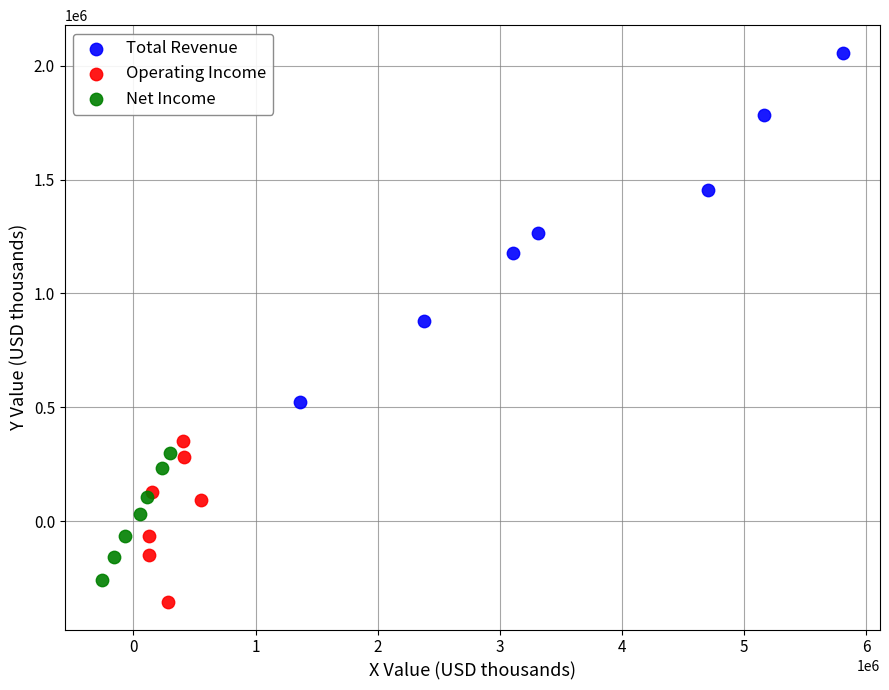

What are all the series names shown in the legend?

Total Revenue, Operating Income, Net Income